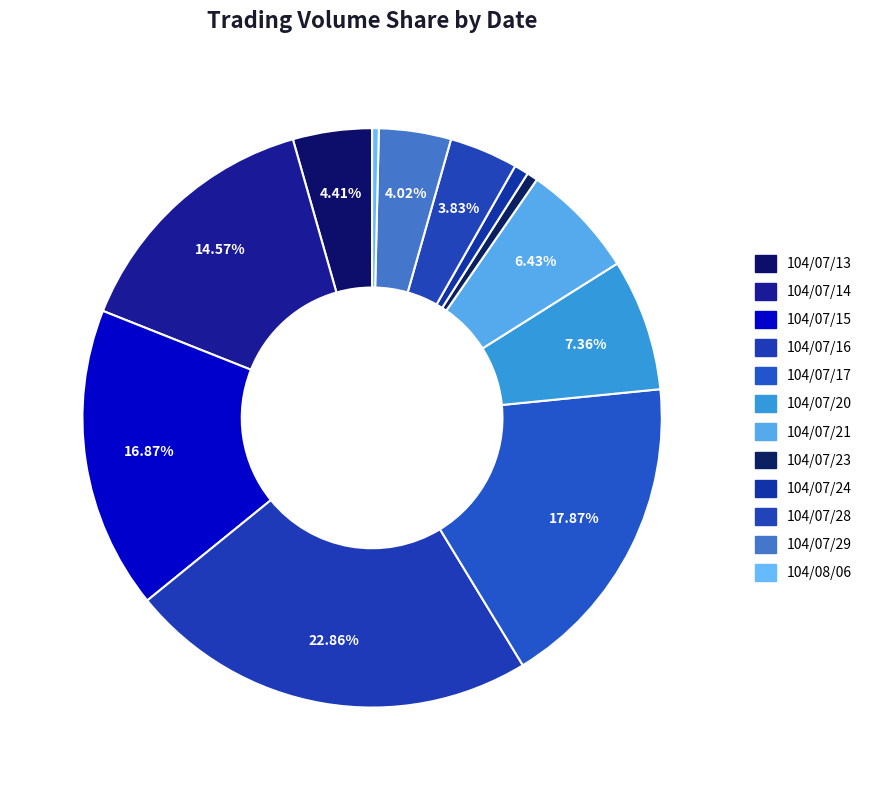

Count the number of slices in the pie.

12